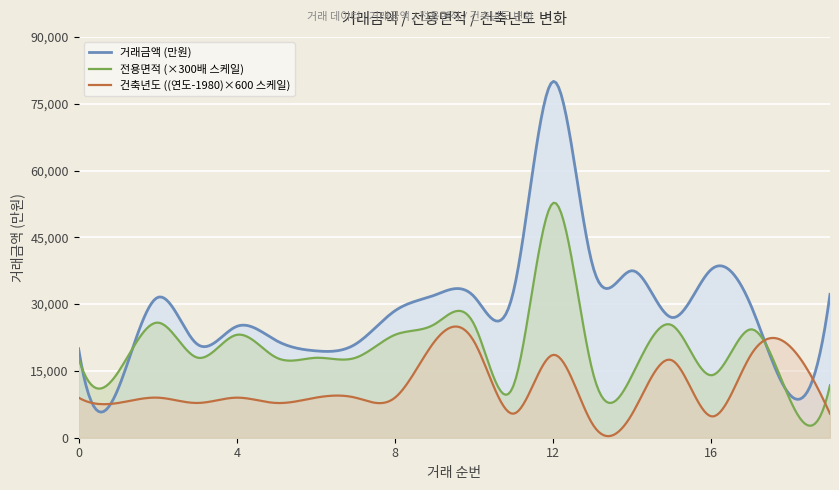

At which category is the sum across all series the highest?

12